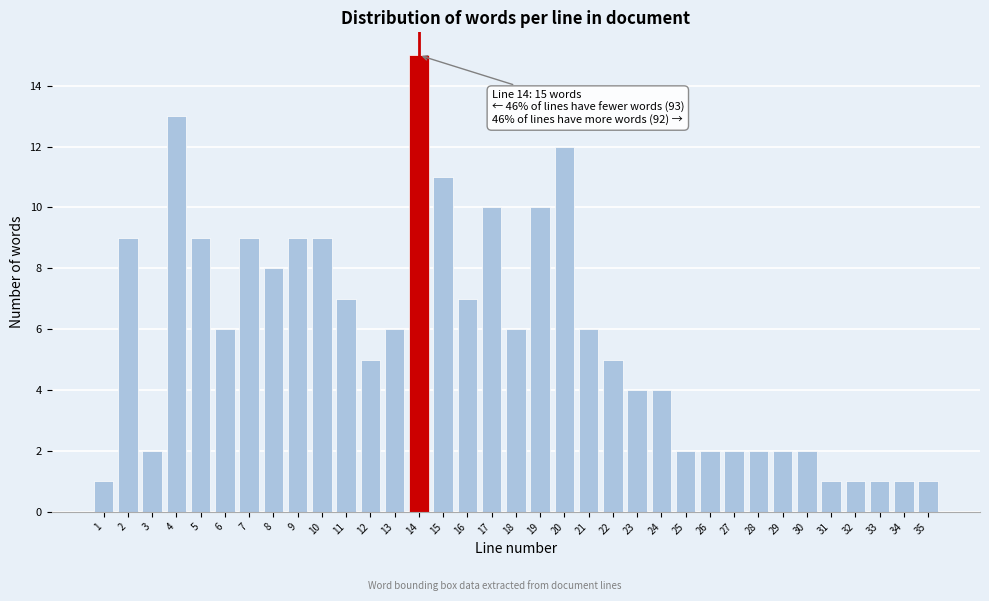

What is the value of the 16th bar from the left?

7